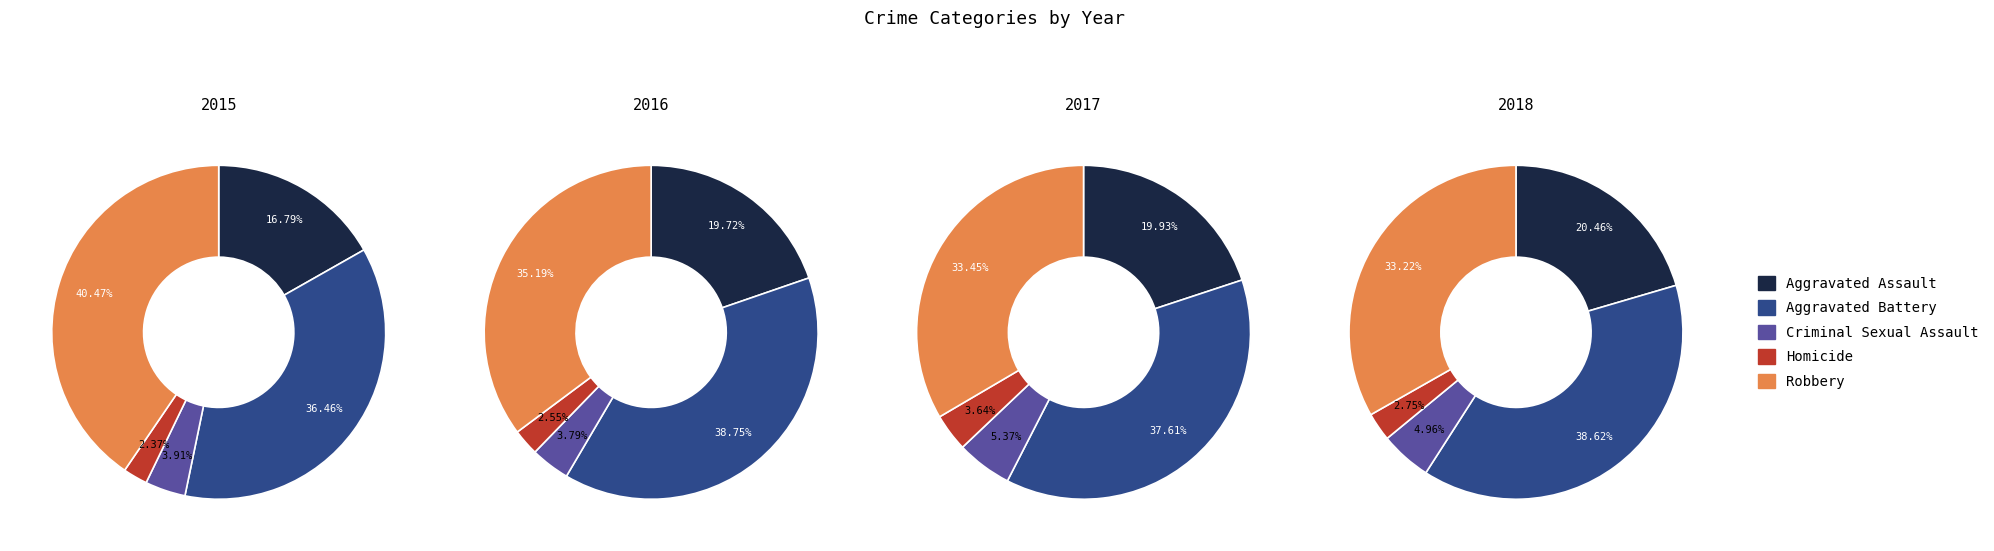

Is Criminal Sexual Assault the majority of the pie?

No